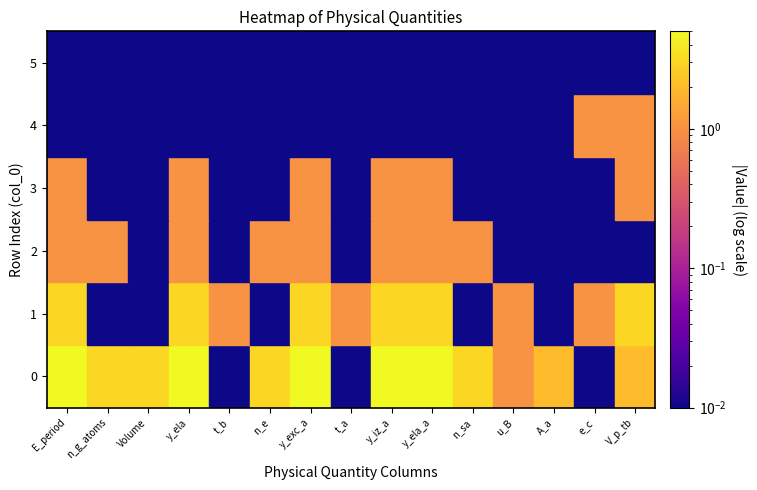

Is it true that 1 equals 0 at 1?

True